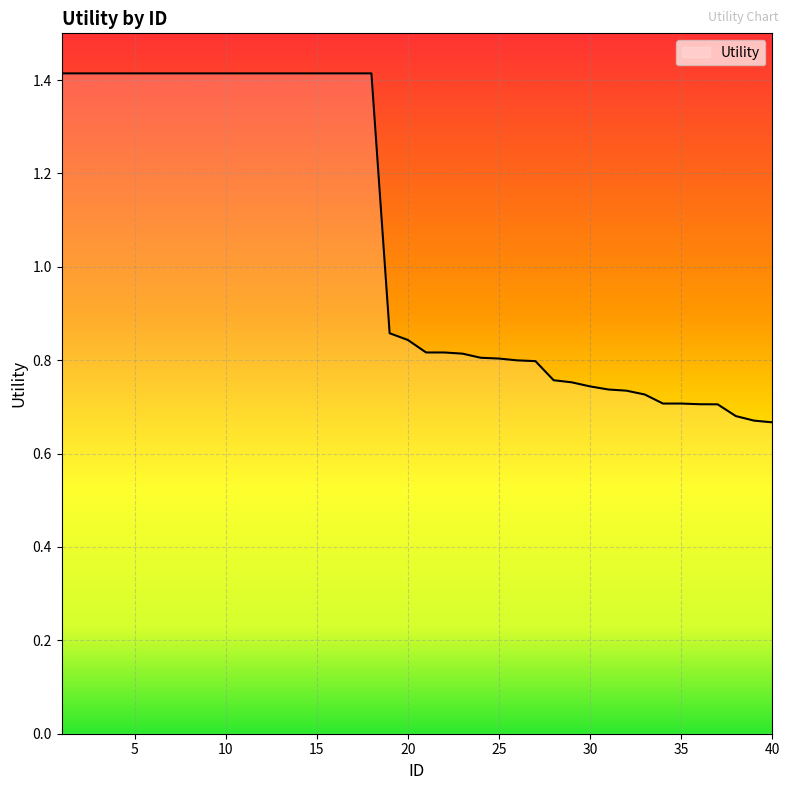

What is the maximum value shown in the chart?

1.4